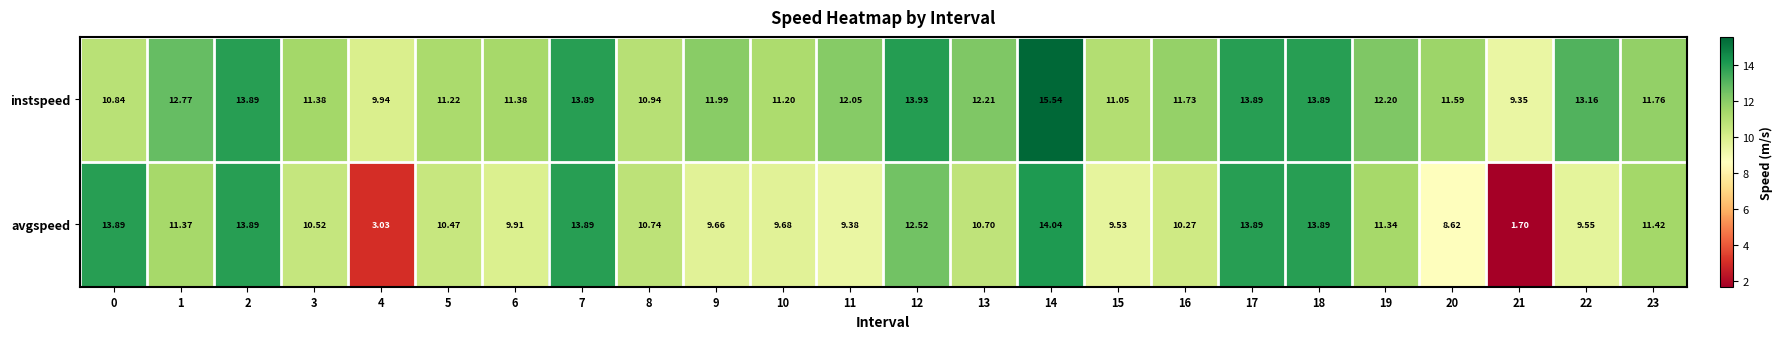

Rank the series at 20 from lowest to highest value.

avgspeed, instspeed